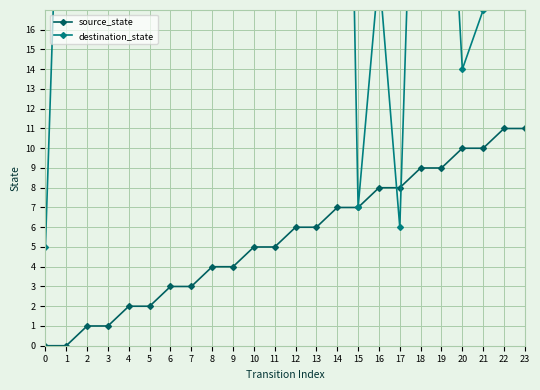

How many data points in destination_state are less than 35?

12